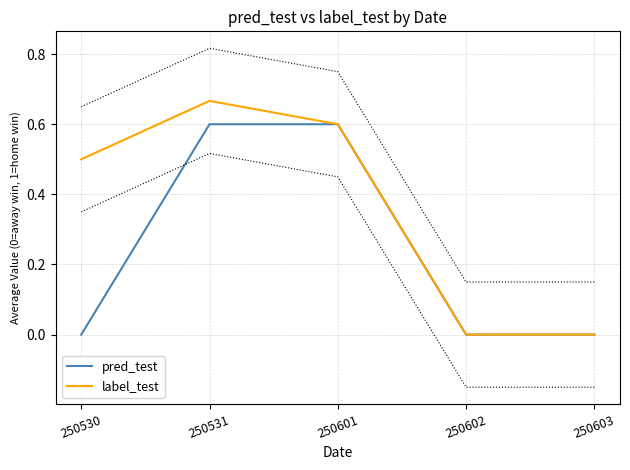

What are all the series names shown in the legend?

pred_test, label_test